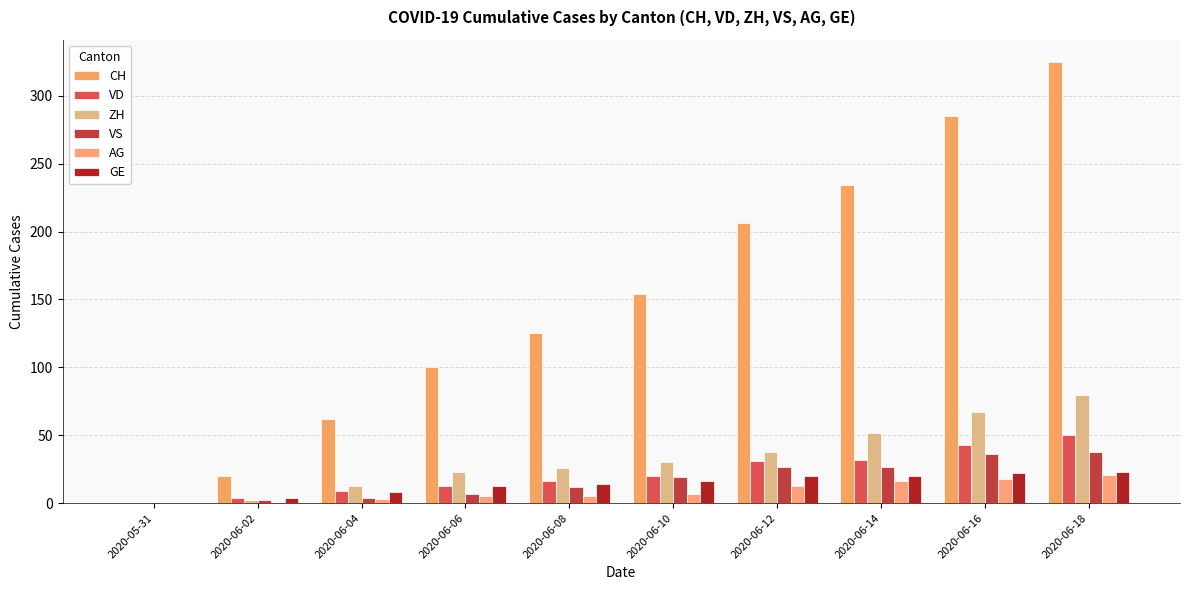

What is the label of the 1st bar from the right?

2020-06-18